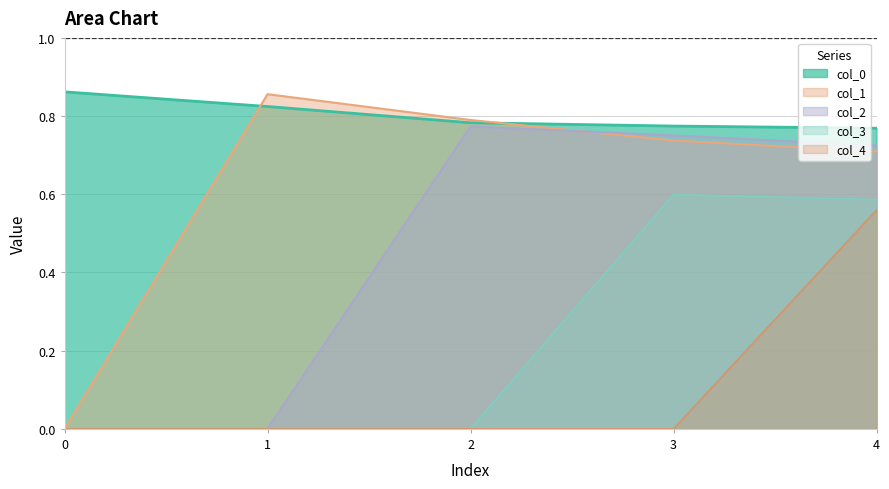

True or false: col_0 and col_4 intersect in this chart.

False